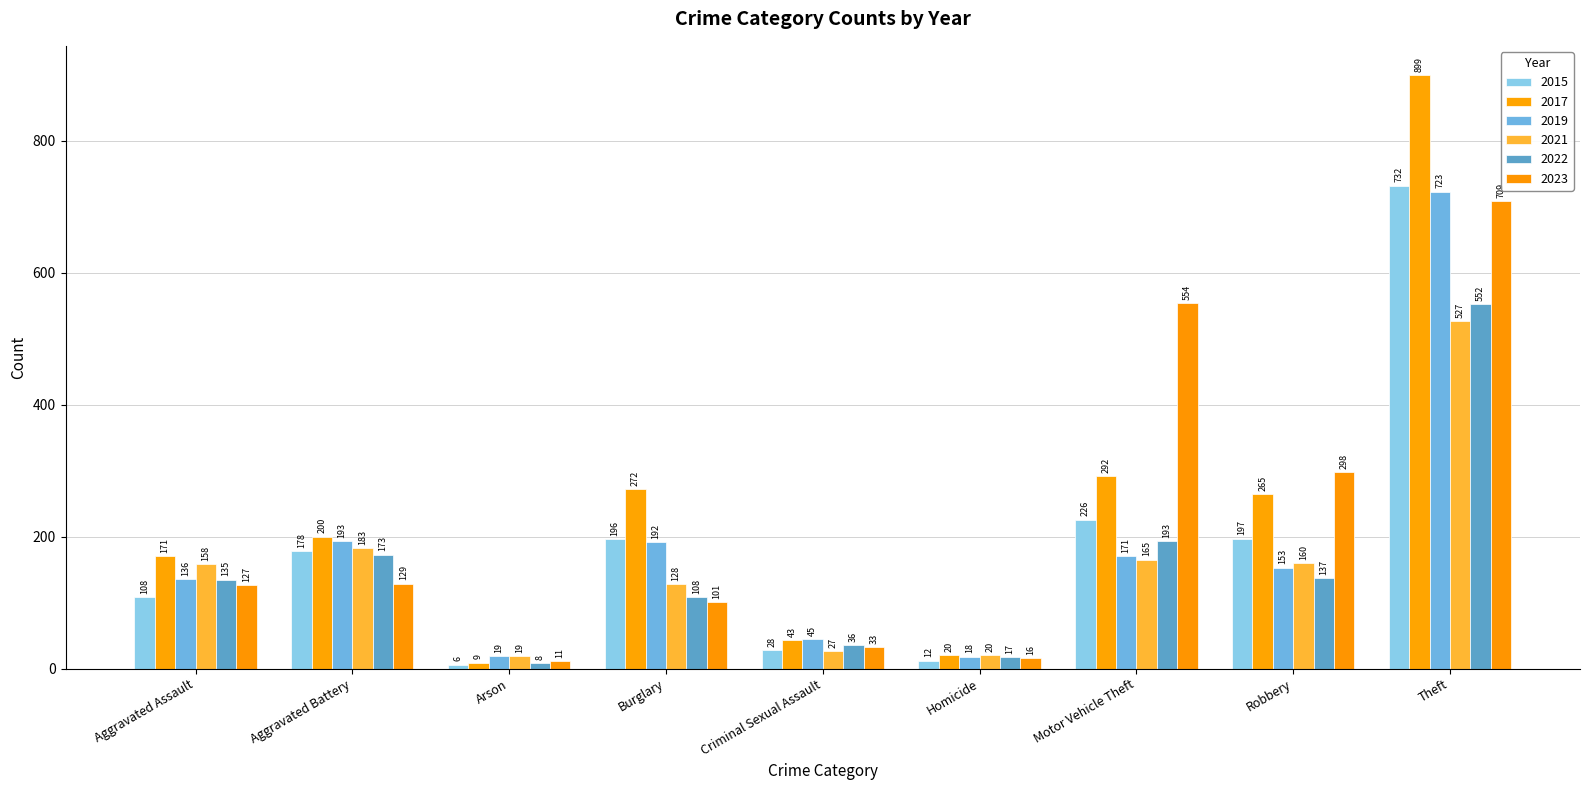

Reading right to left, what are all the values shown in this chart?

2015: 732	197	226	12	28	196	6	178	108
2017: 899	265	292	20	43	272	9	200	171
2019: 723	153	171	18	45	192	19	193	136
2021: 527	160	165	20	27	128	19	183	158
2022: 552	137	193	17	36	108	8	173	135
2023: 709	298	554	16	33	101	11	129	127